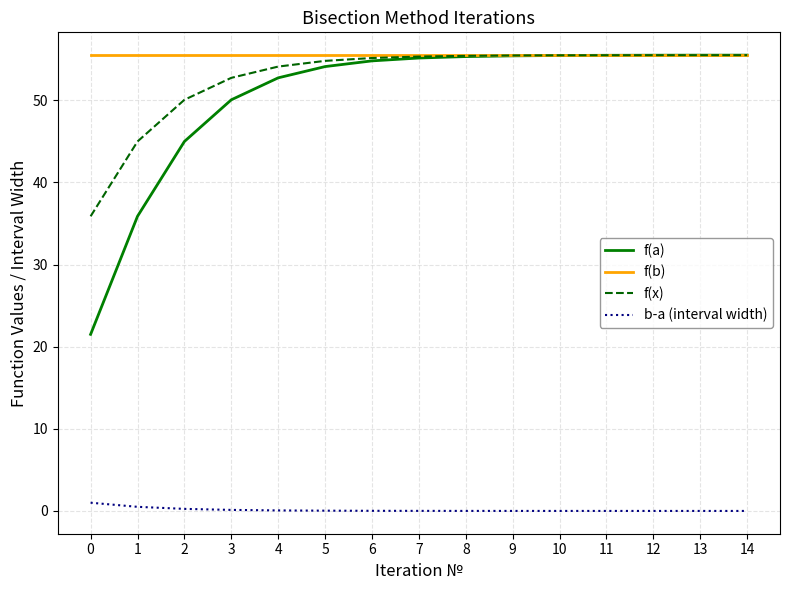

Which series has the widest spread of values?

f(a)